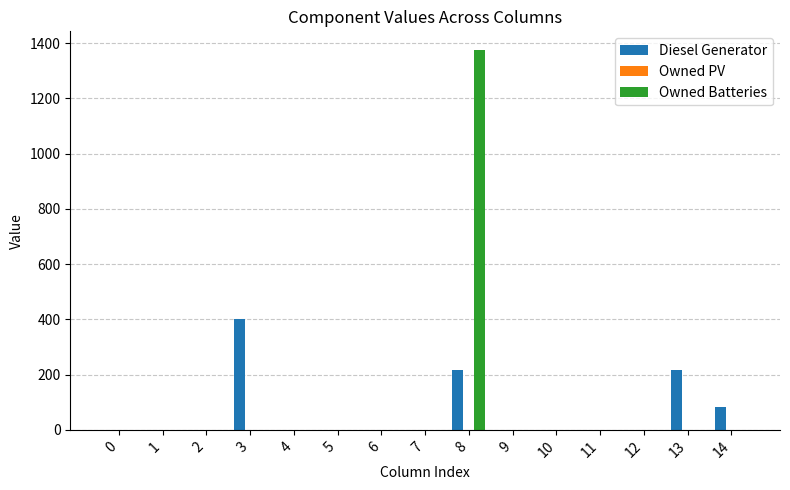

What is the sum of all Diesel Generator values?

917